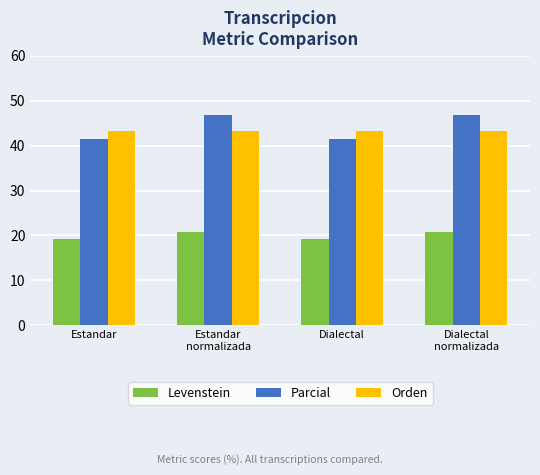

At how many categories does at least one series exceed 25?

4